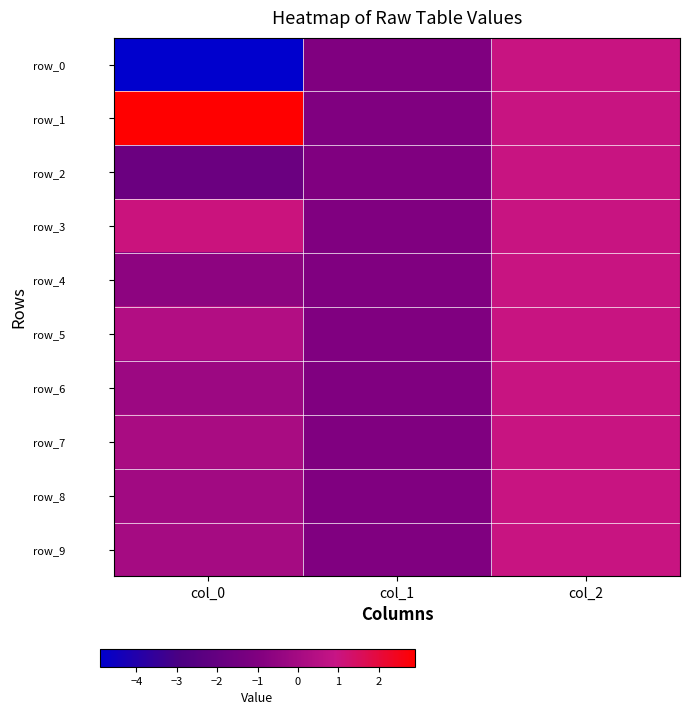

Which series has the largest total across all categories?

row_1